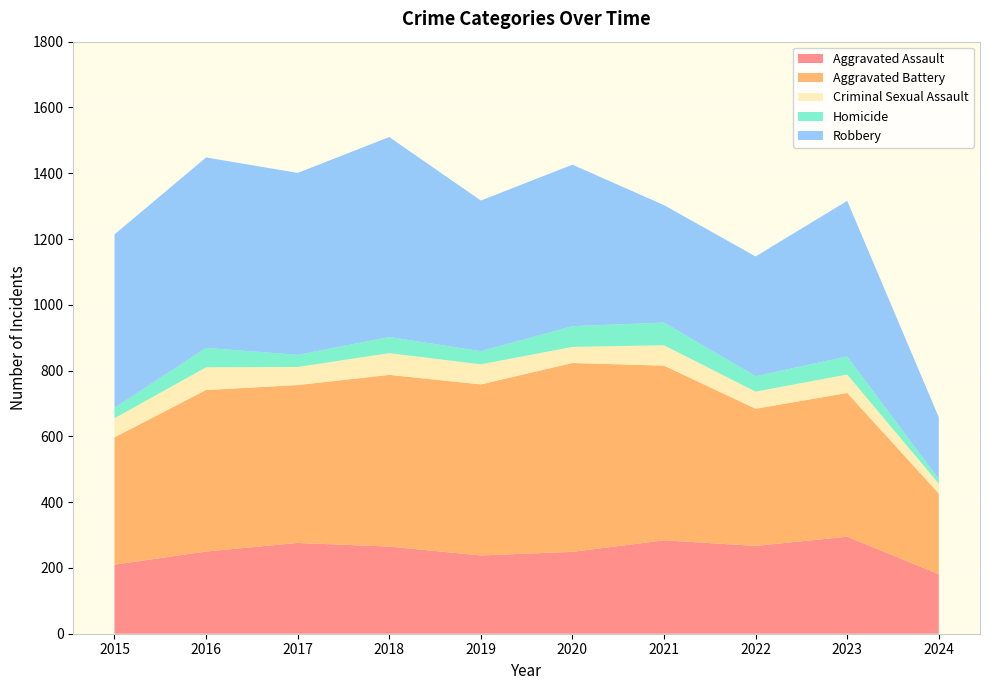

Reading left to right, list all the values displayed in this chart.

Aggravated Assault: 210	250	276	265	238	249	284	267	295	181
Aggravated Battery: 387	491	480	522	520	574	531	417	437	245
Criminal Sexual Assault: 58	69	55	66	61	49	62	52	56	30
Homicide: 32	59	37	49	40	63	69	47	55	14
Robbery: 527	579	553	608	458	491	357	364	473	188